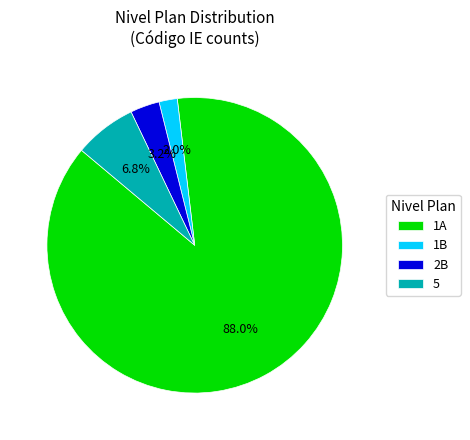

The 5 slice represents 7% of the pie. True or false?

True